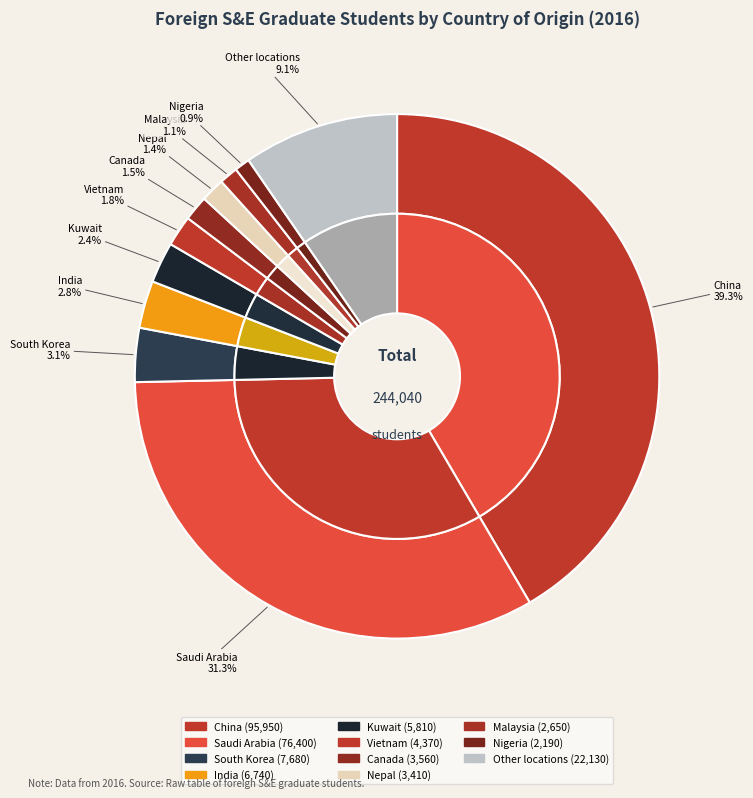

How much of the chart is everything except Nigeria?

99.1%